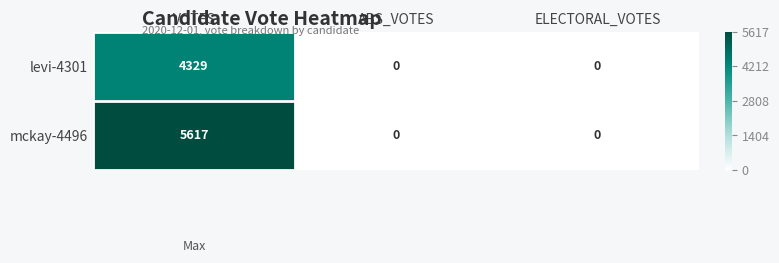

How many distinct data groups are displayed?

2